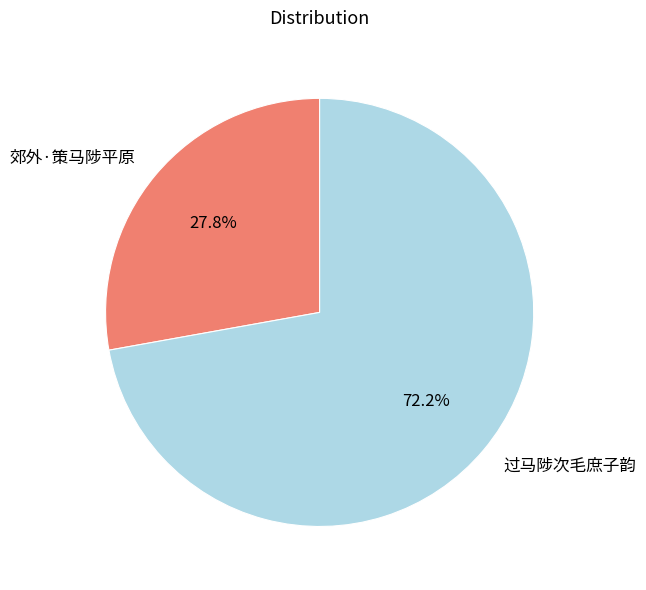

Combined, what portion of the pie is 过马陟次毛庶子韵 and 郊外·策马陟平原?

100.0%